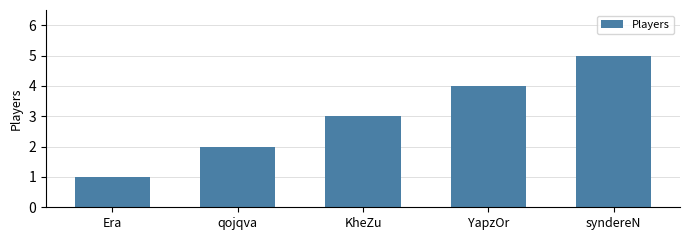

How many bars are there in total?

5